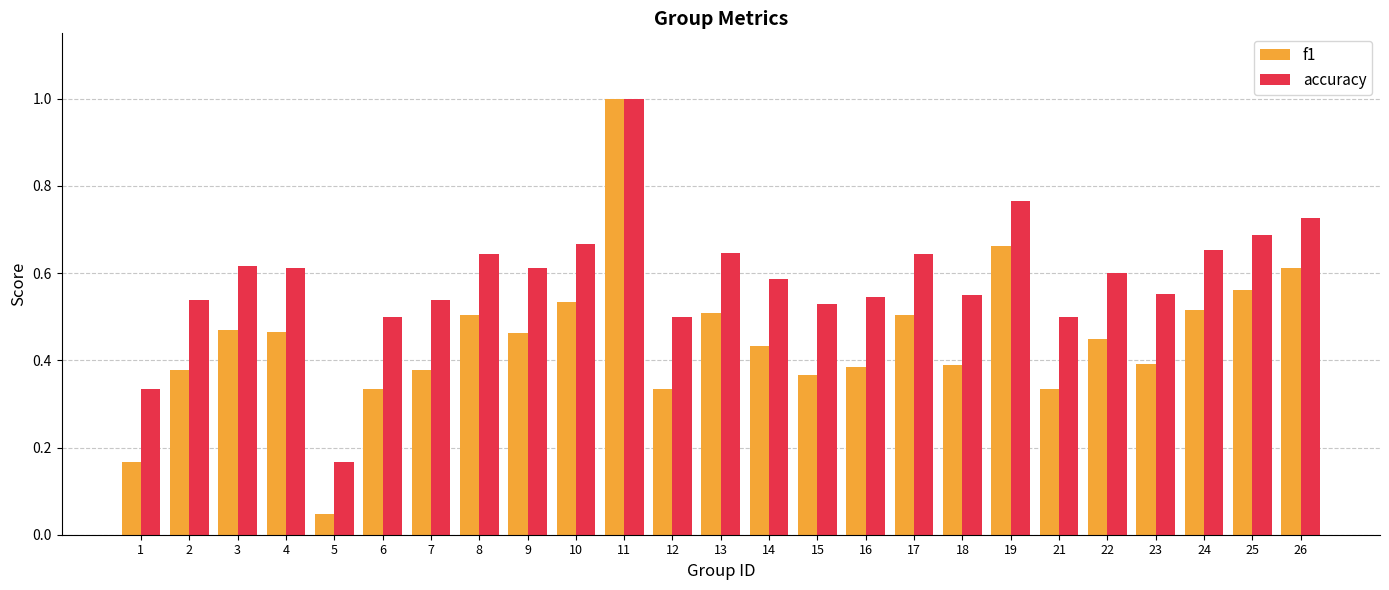

Rank the series at 6 from lowest to highest value.

f1, accuracy